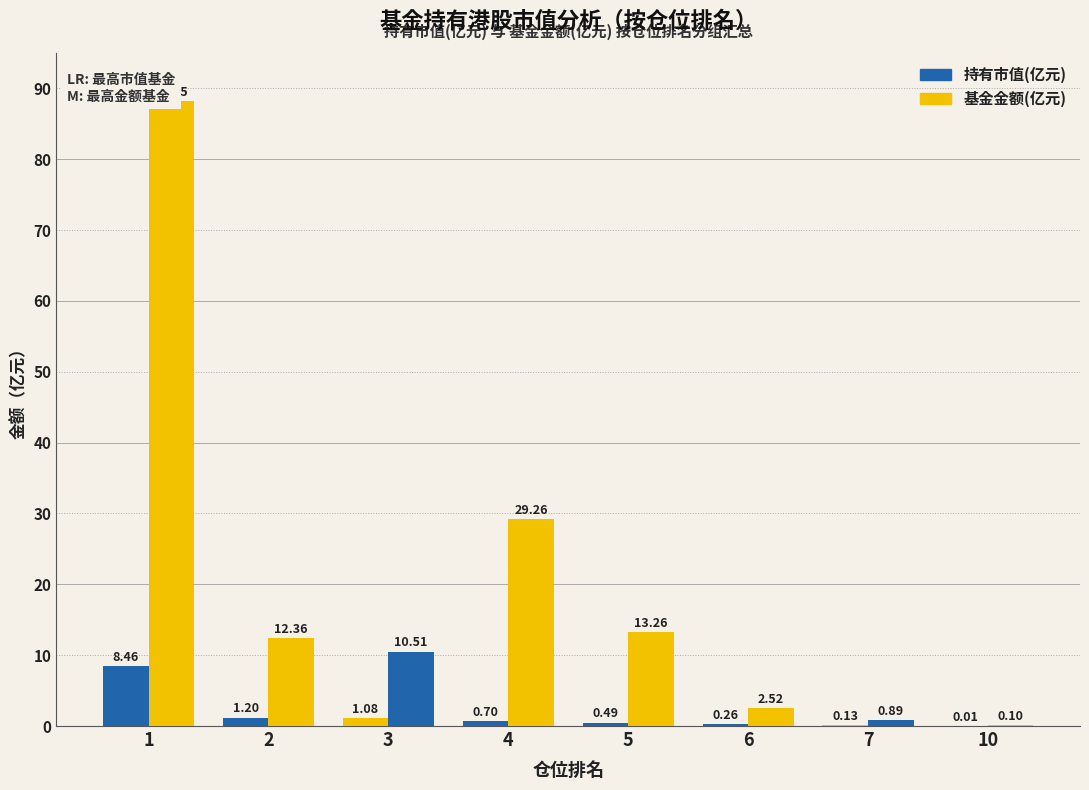

What is the value of the 持有市值(亿元) bar at the 6th from the left?

0.3